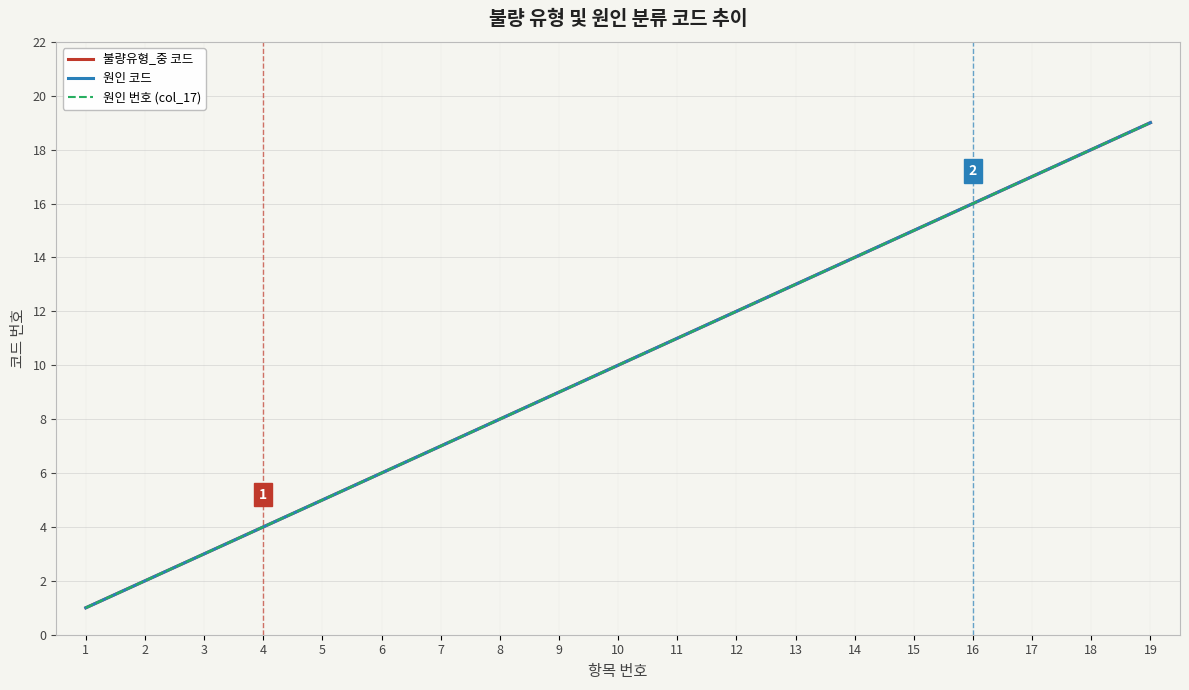

Which category has the highest value across all series?

19